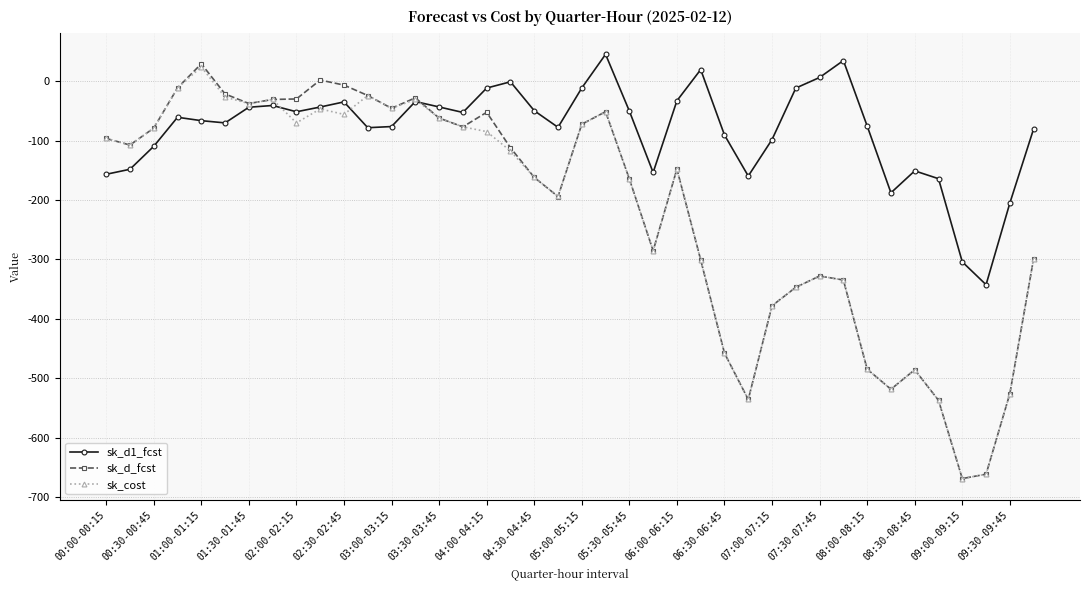

What is the average value of the sk_cost series?

-223.0